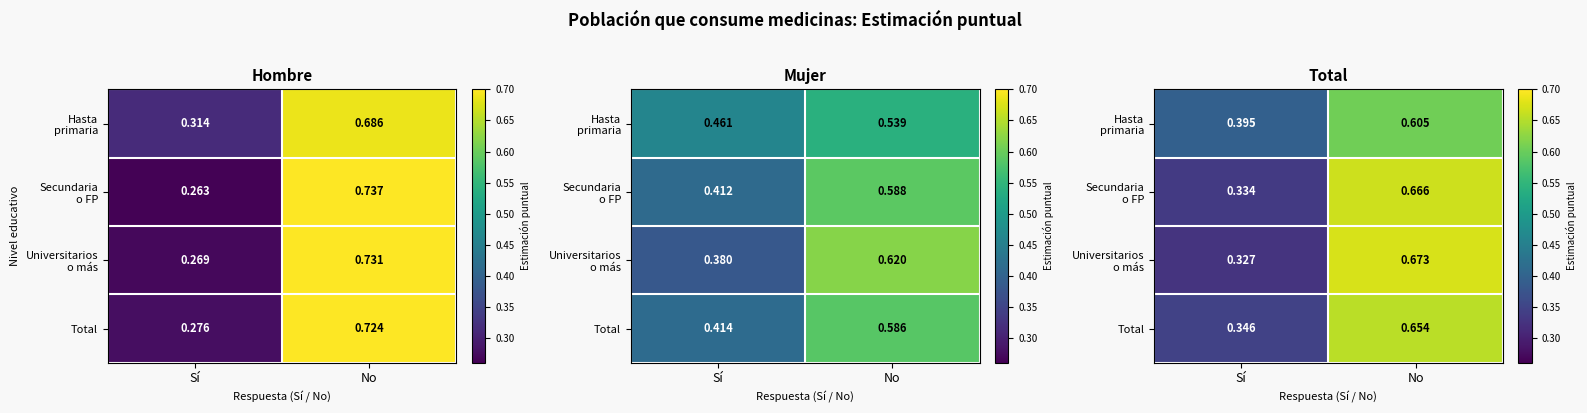

What value does the Secundaria o FP series have at No?

0.7